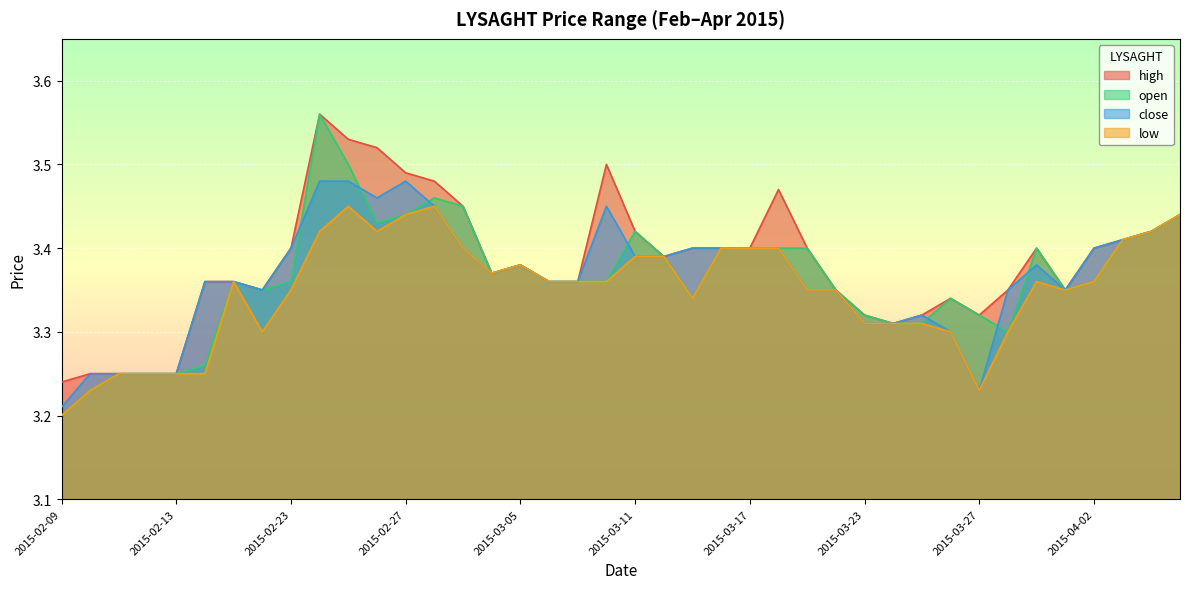

What position from the left is 2015-02-18?

8